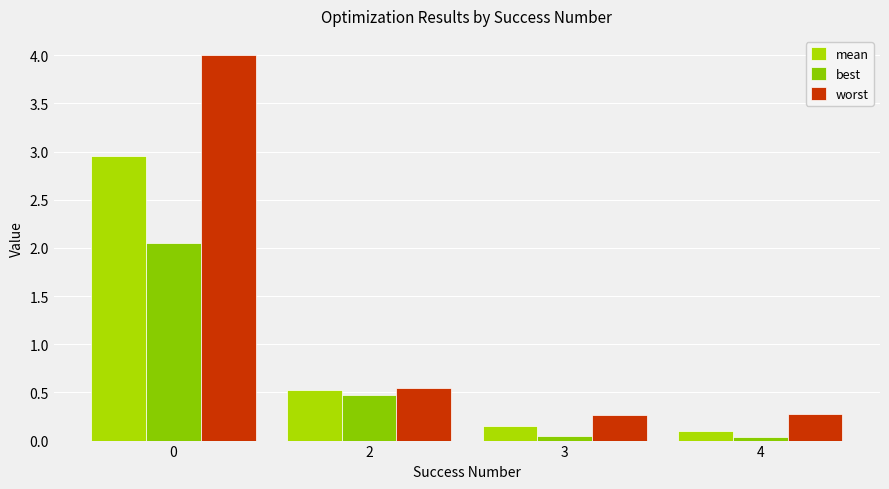

What is the total value across all series at 0?

9.0